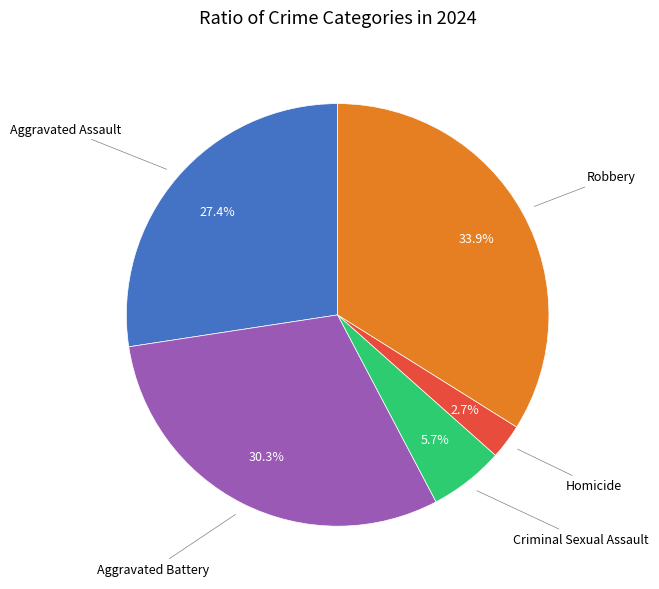

Is there a majority slice in this chart?

No